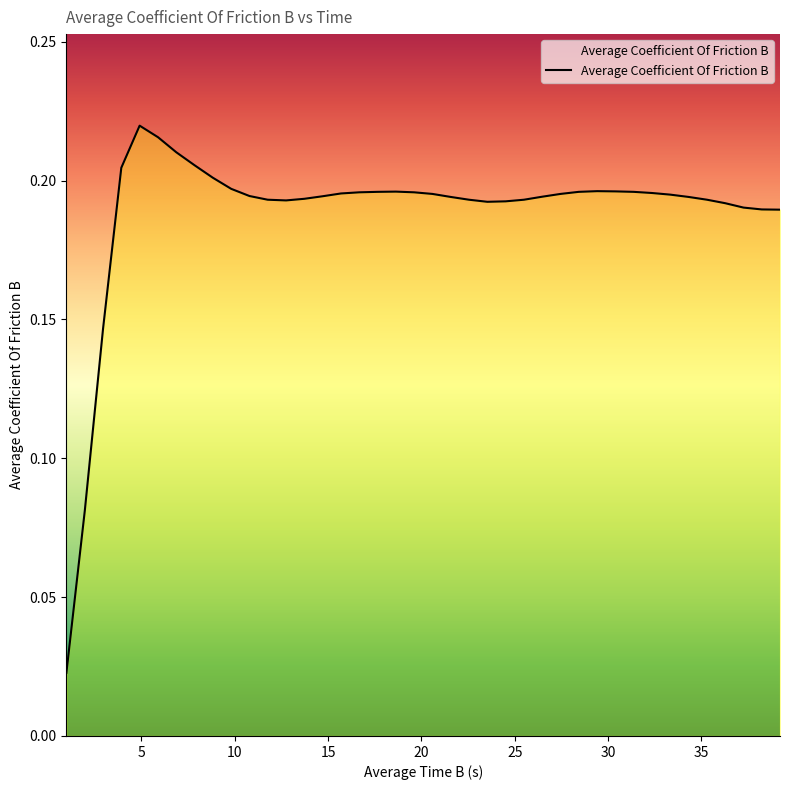

Reading left to right, transcribe all the data shown in this chart.

0.0	0.1	0.1	0.2	0.2	0.2	0.2	0.2	0.2	0.2	0.2	0.2	0.2	0.2	0.2	0.2	0.2	0.2	0.2	0.2	0.2	0.2	0.2	0.2	0.2	0.2	0.2	0.2	0.2	0.2	0.2	0.2	0.2	0.2	0.2	0.2	0.2	0.2	0.2	0.2